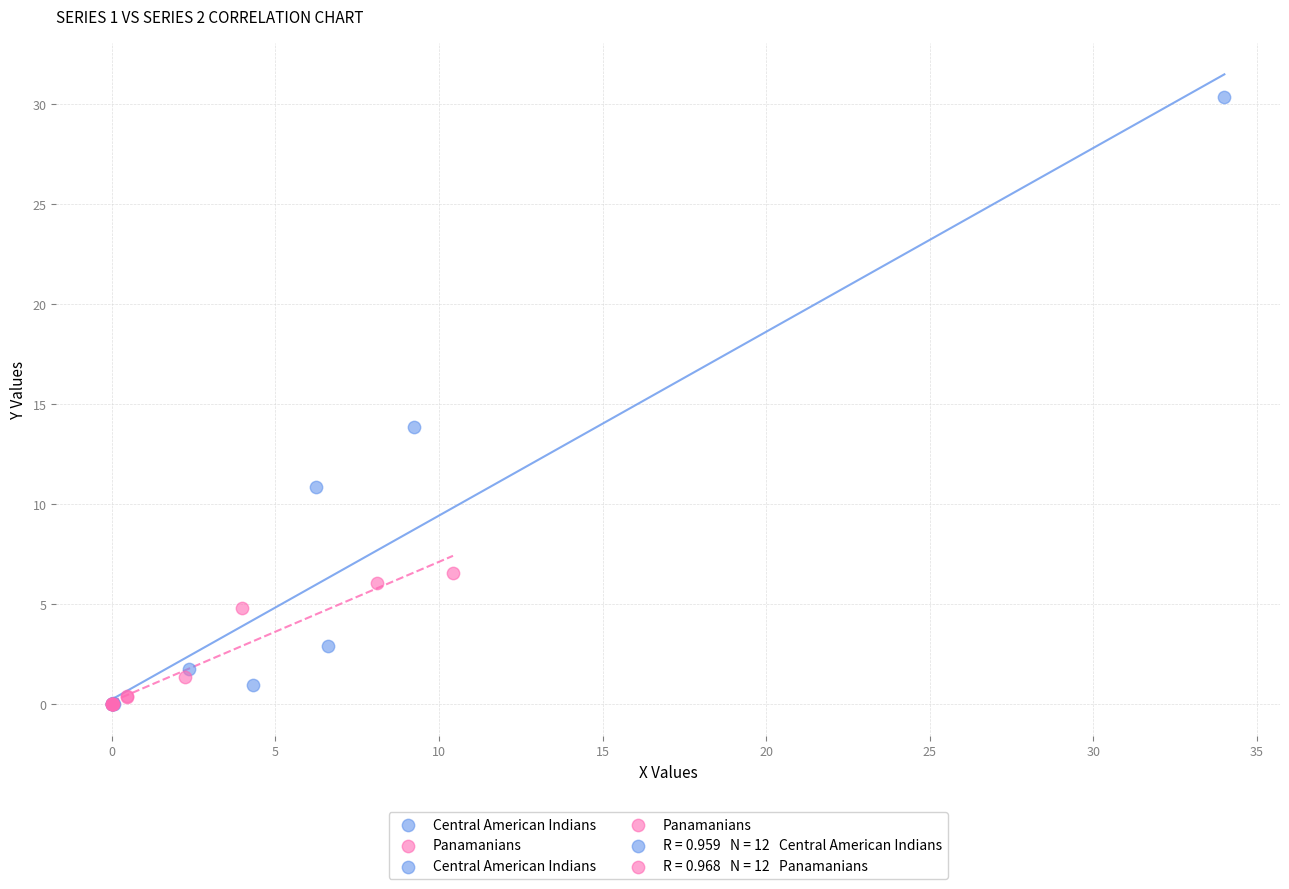

Which series reaches the maximum Y coordinate?

Central American Indians